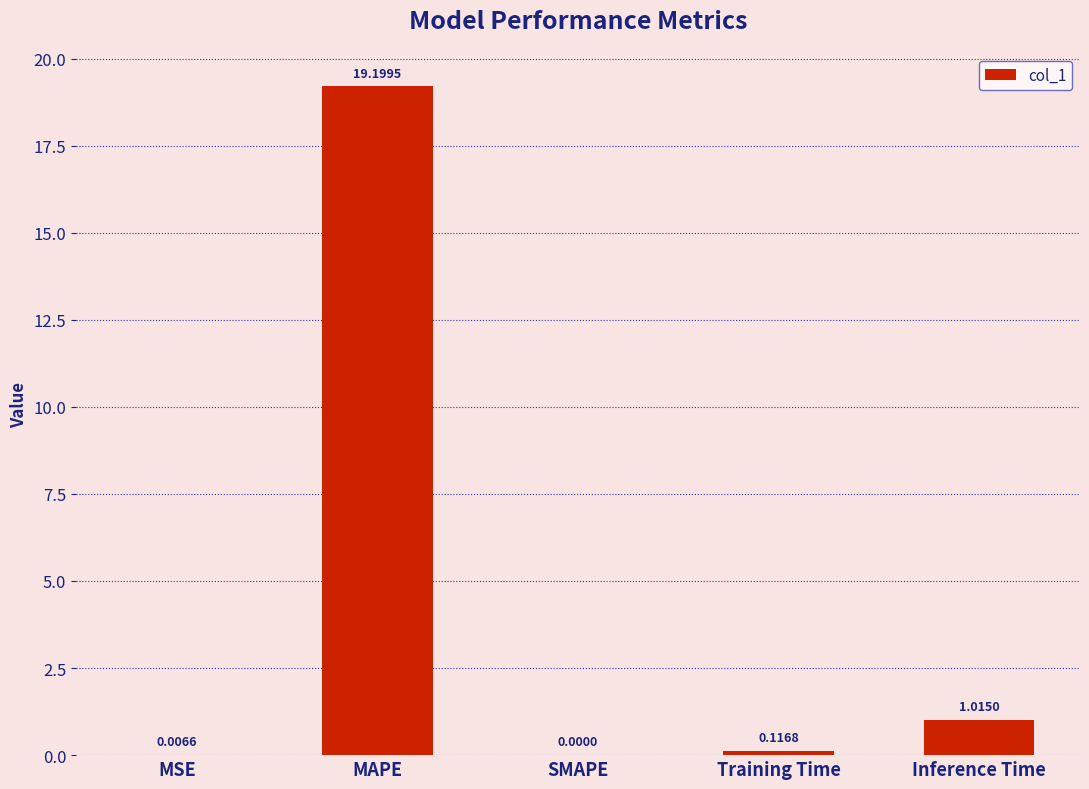

At which category does the chart reach its peak across all series?

MAPE